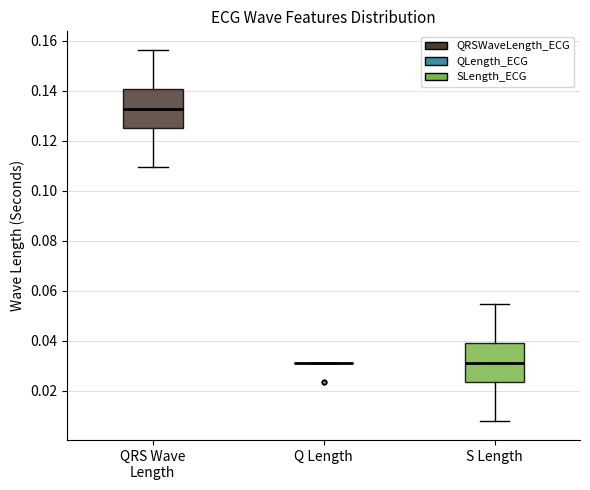

Where is the lower edge of the box for QRS Wave Length on the y-axis? The values are not printed on the chart, so give them approximately, as read against the axis.

0.126